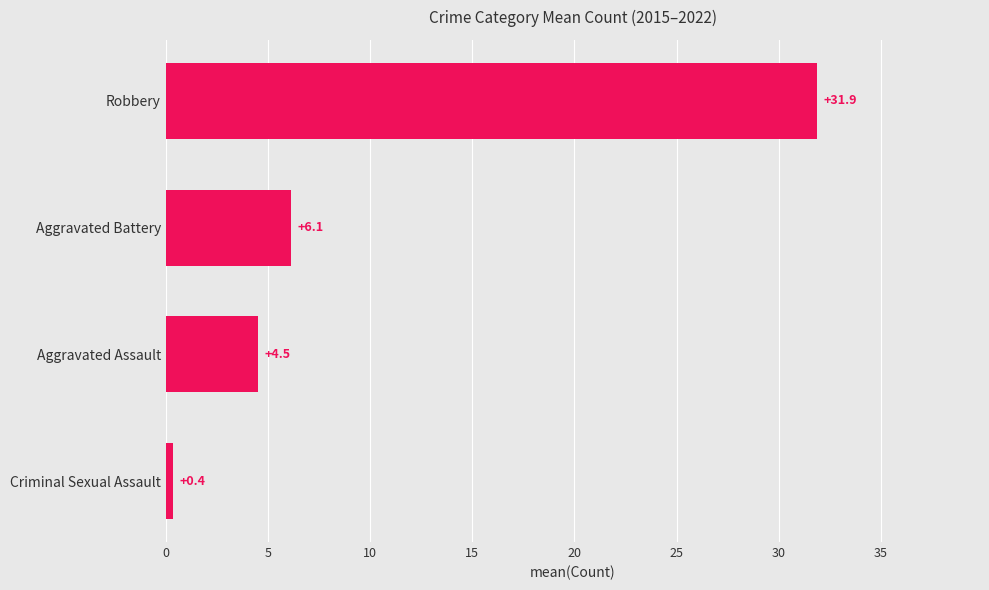

At which label is the value closest to 16?

Aggravated Battery